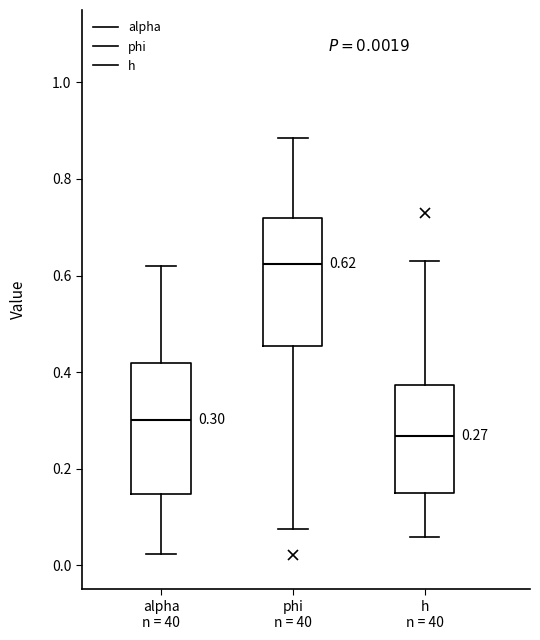

Which box's median line is the lowest?

h n = 40